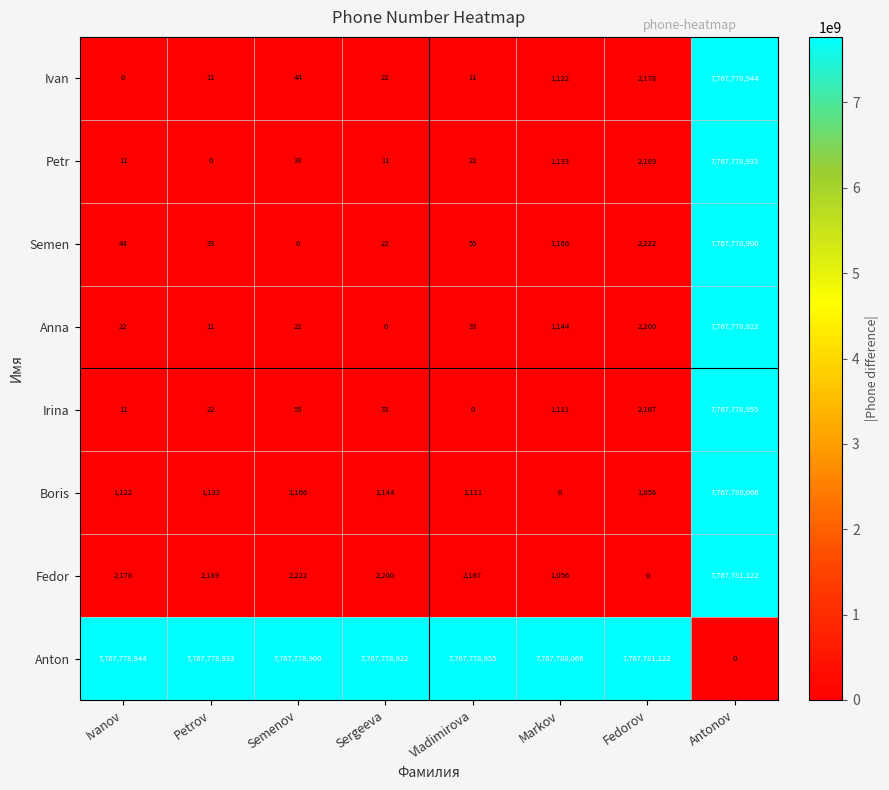

What is the difference between the highest and lowest values at Petrov?

7767778933